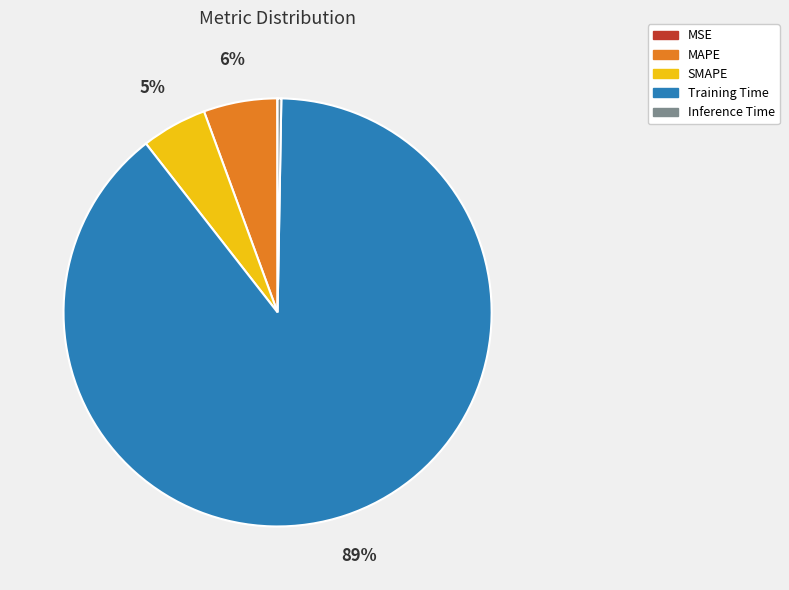

Do Training Time and MAPE together represent more than half of the pie?

Yes